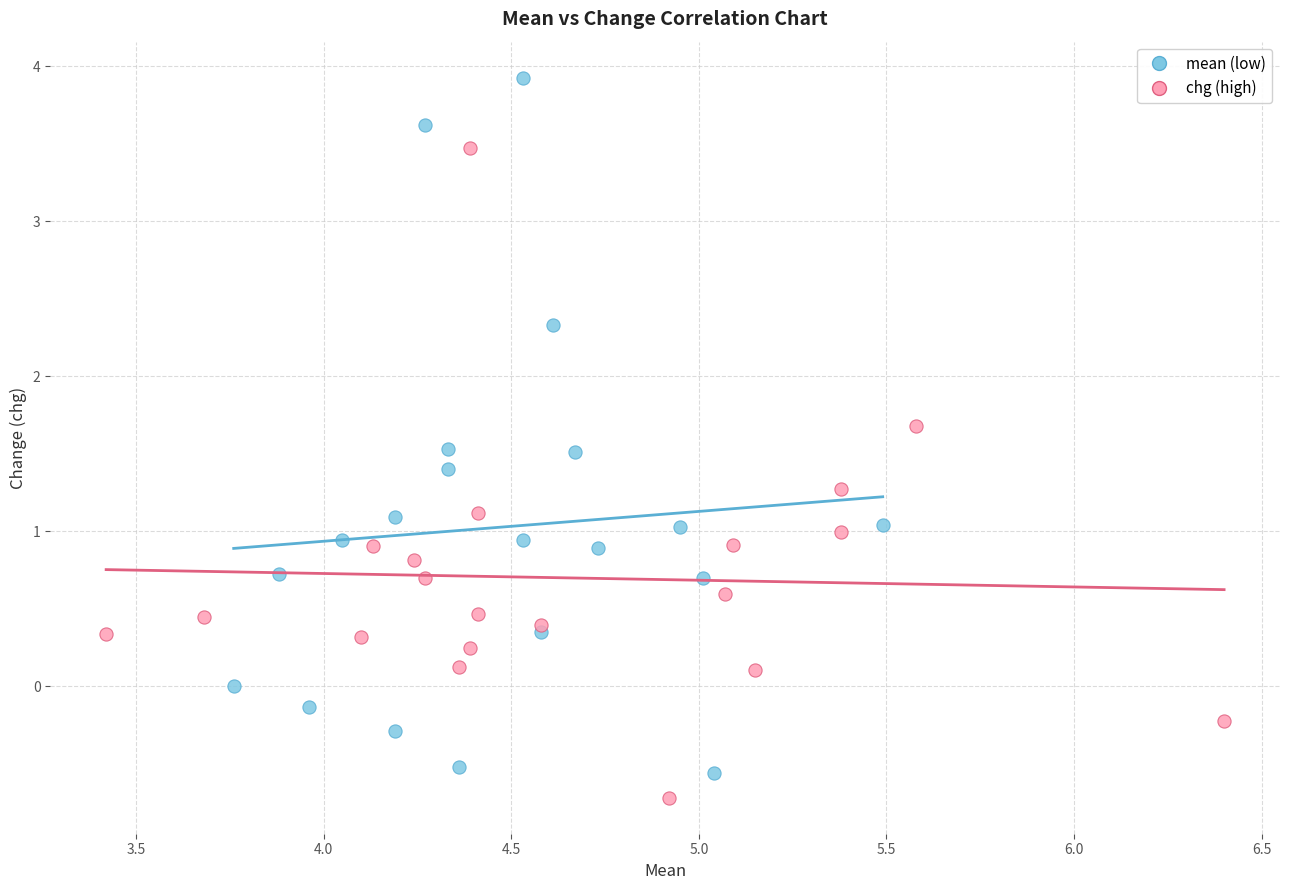

Which series contains the highest Y value?

mean (low)